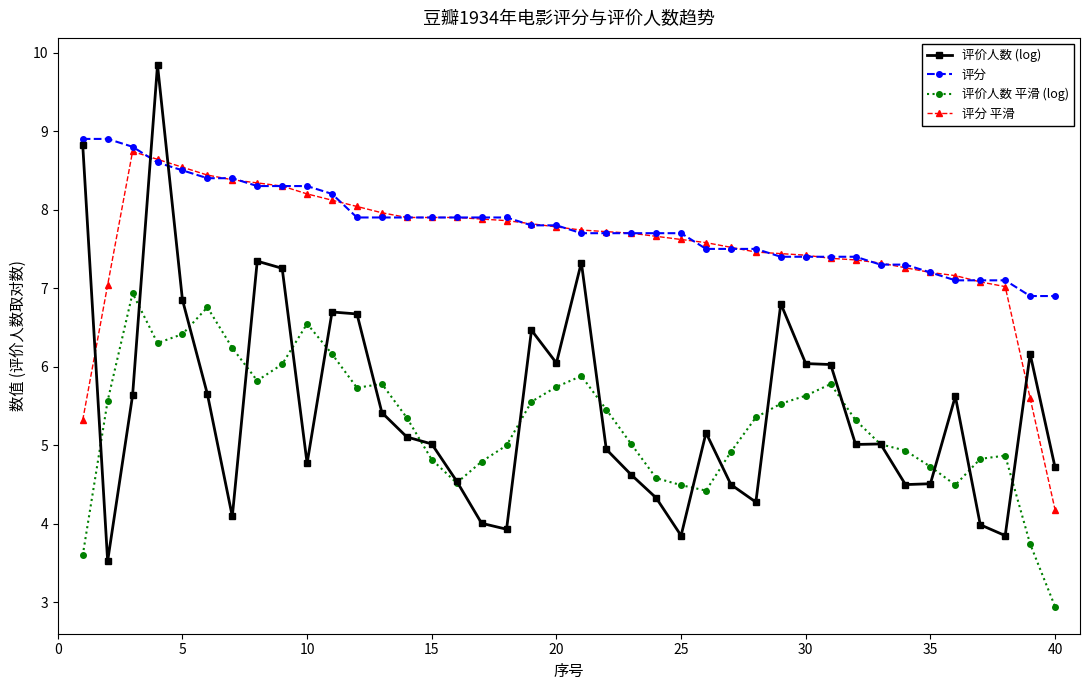

How many data points in 评分 are less than 7?

2